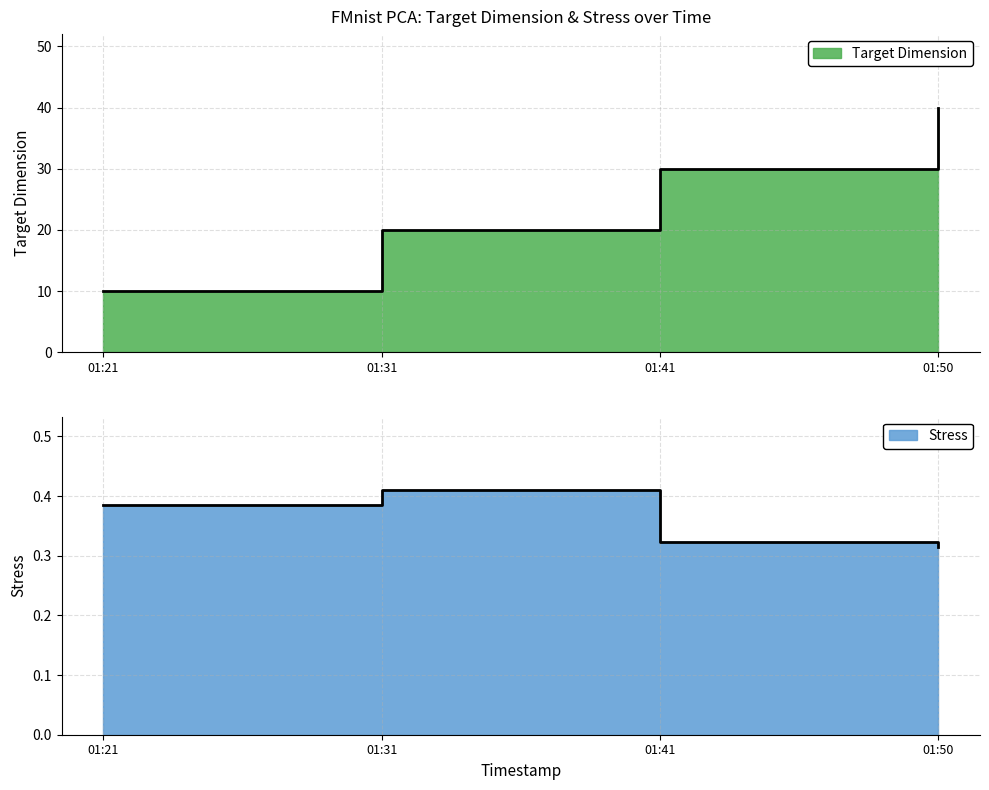

Is the value of Stress at 01:41 greater than the value of Target Dimension at 01:31?

No